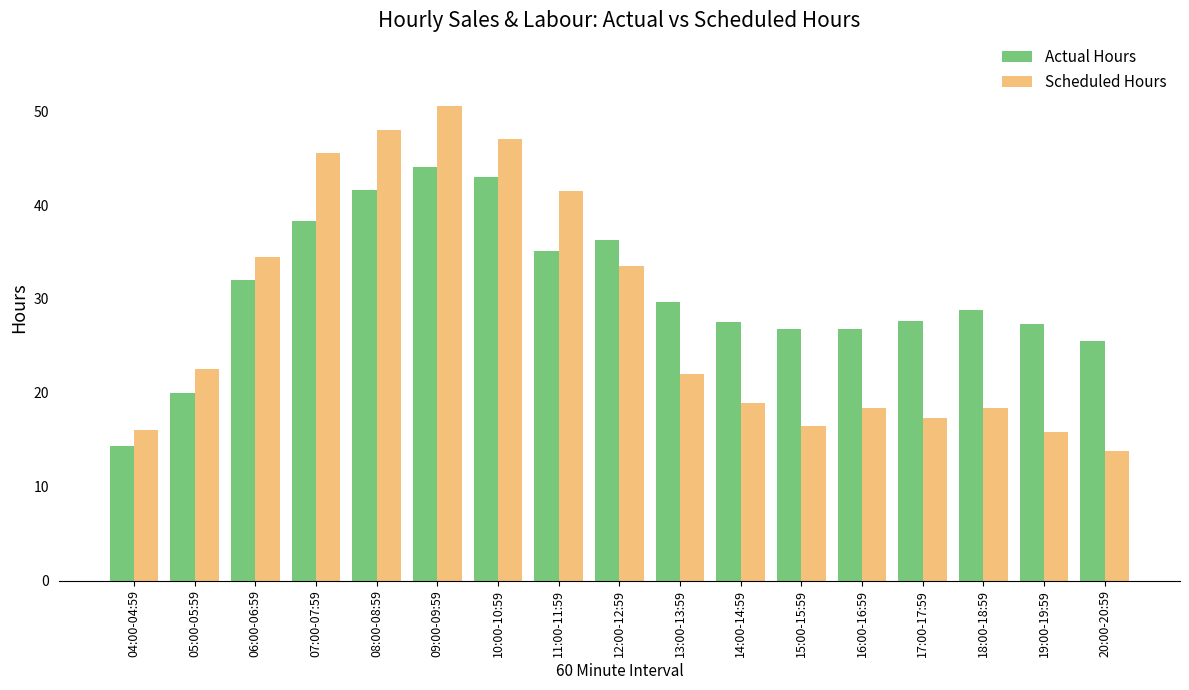

Rank the series by their maximum value, from lowest to highest.

Actual Hours, Scheduled Hours